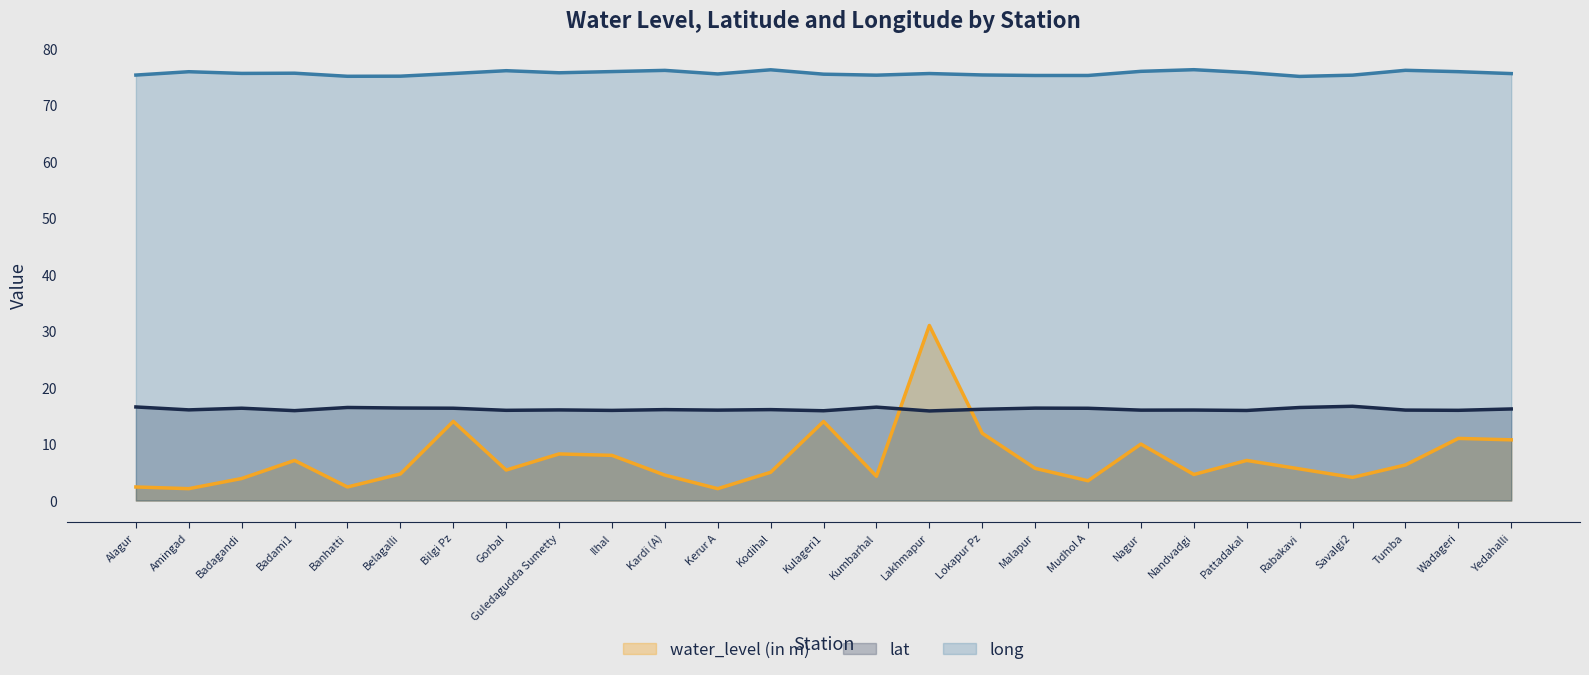

Which series has the largest total across all categories?

long